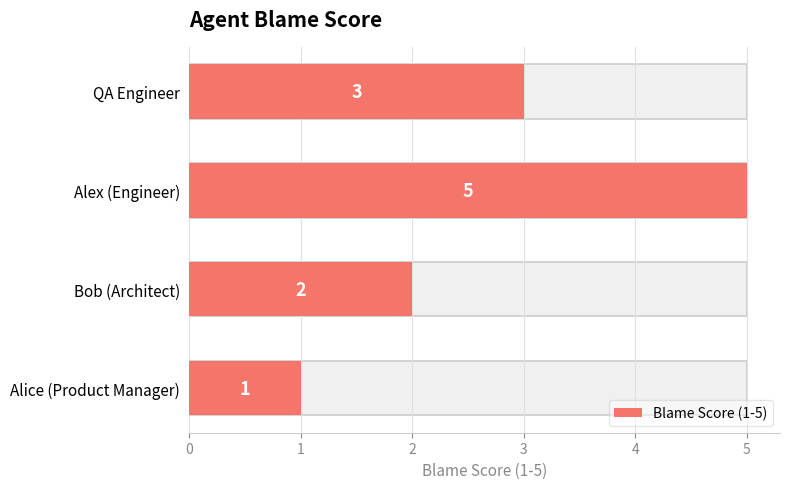

What is the difference between the values at Alice (Product Manager) and QA Engineer?

2